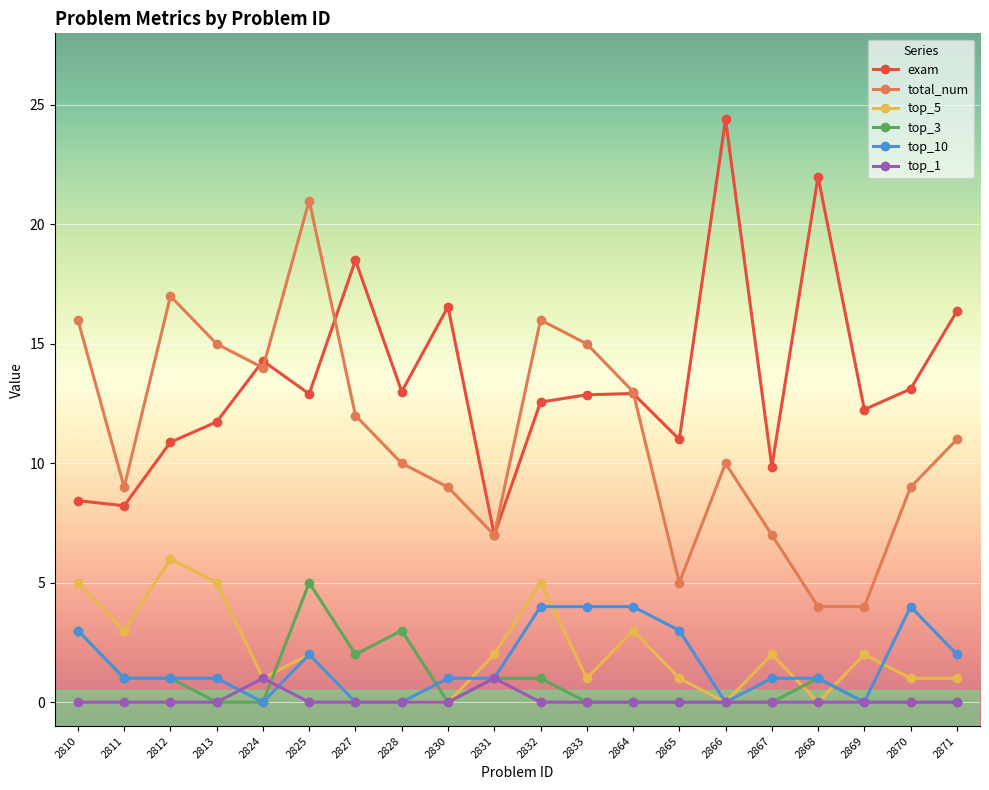

What is the sum of all total_num values?

224.0